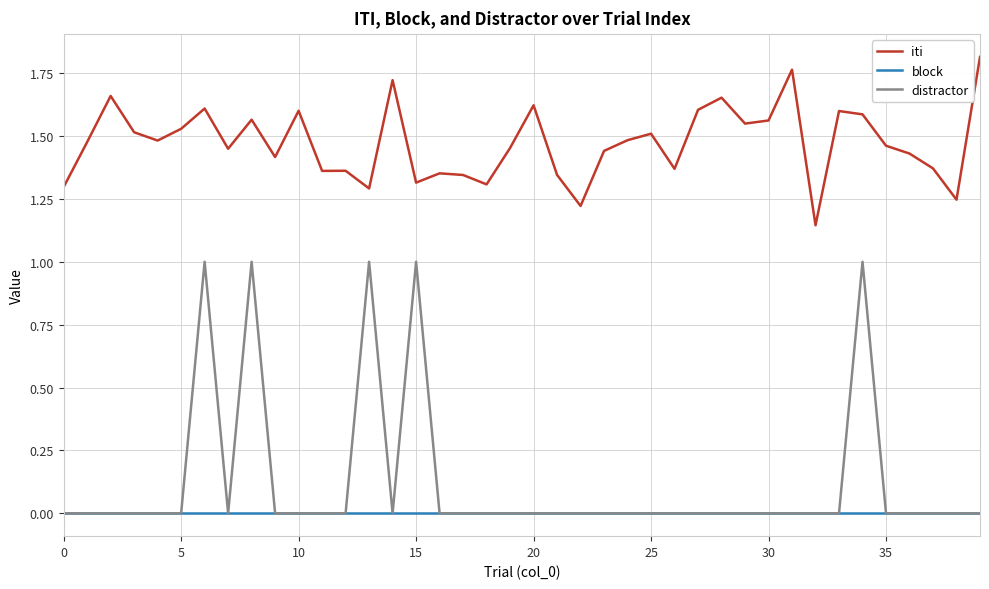

Which series has the largest range (max minus min)?

distractor